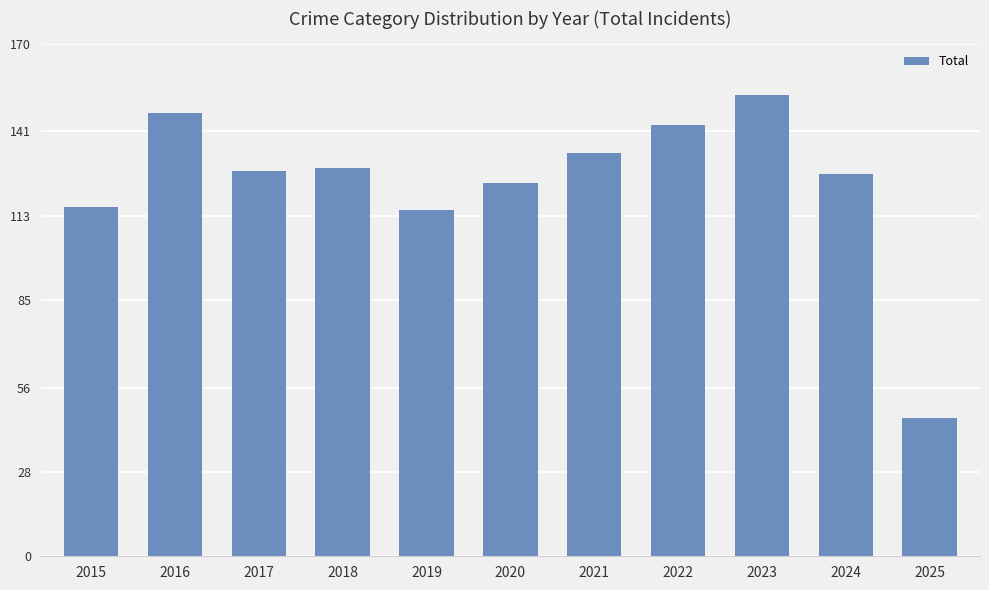

What value does the data have at 2022, to the nearest 5?

145